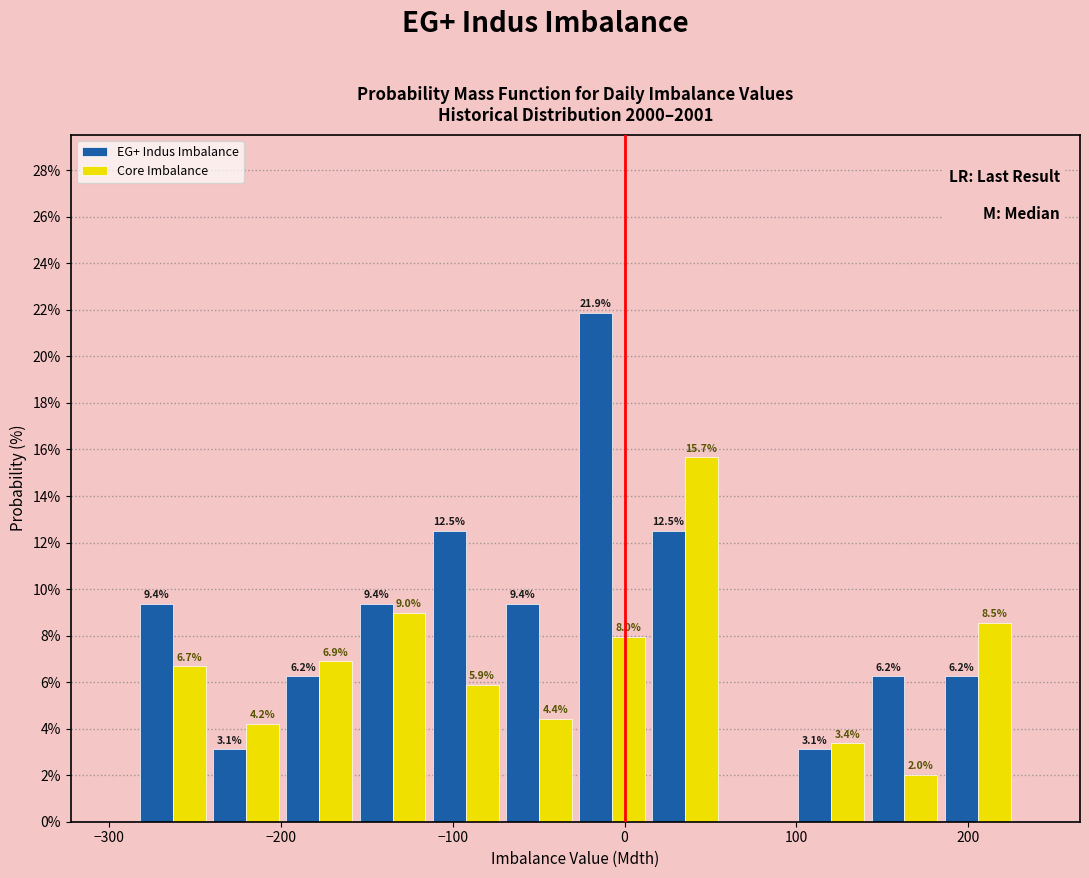

In the Core Imbalance series, which range on the x-axis has the tallest bar?

10 to 60